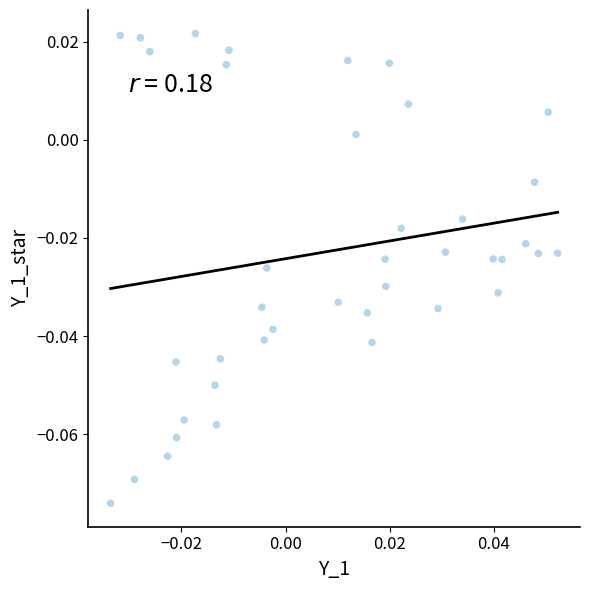

How many points are shown in the scatter plot?

40